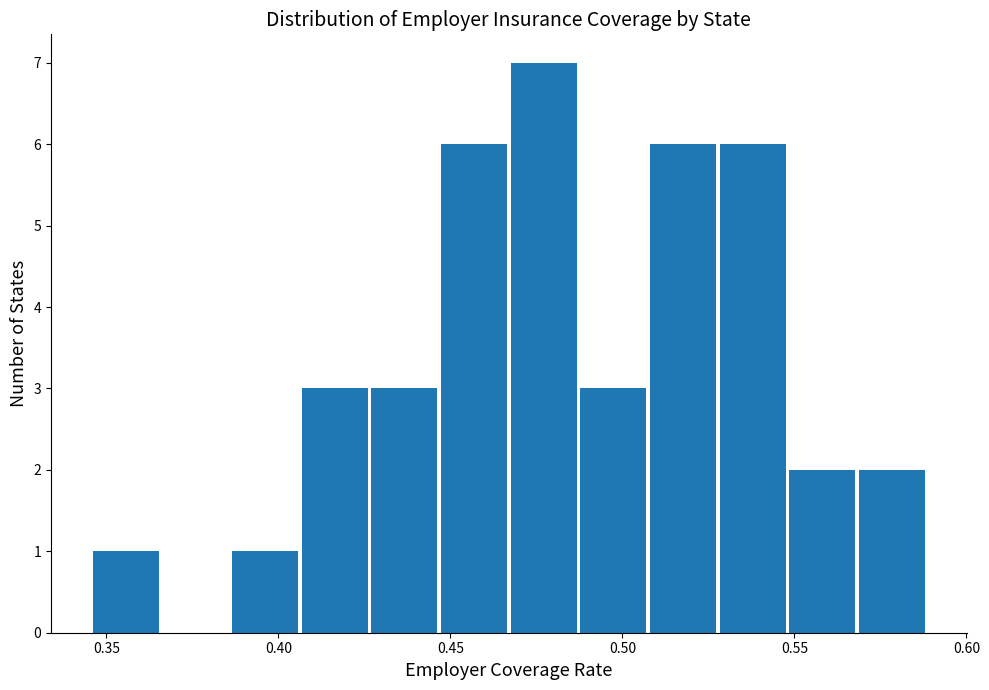

Reading left to right, list every bar in this chart as the range it spans on the x-axis followed by its height. Neither the bar edges nor the heights are printed on the chart, so give them approximately, as read against the axes.

0.345 to 0.365: 1
0.365 to 0.385: 0
0.385 to 0.405: 1
0.405 to 0.425: 3
0.425 to 0.445: 3
0.445 to 0.470: 6
0.470 to 0.490: 7
0.490 to 0.510: 3
0.510 to 0.530: 6
0.530 to 0.550: 6
0.550 to 0.570: 2
0.570 to 0.590: 2